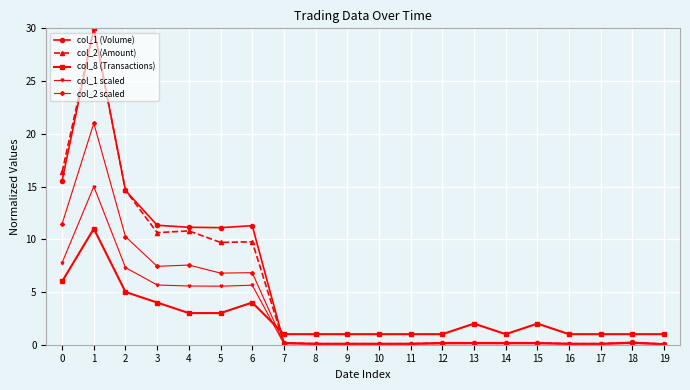

Is the value of col_8 (Transactions) at 9 greater than the value of col_1 scaled at 18?

Yes